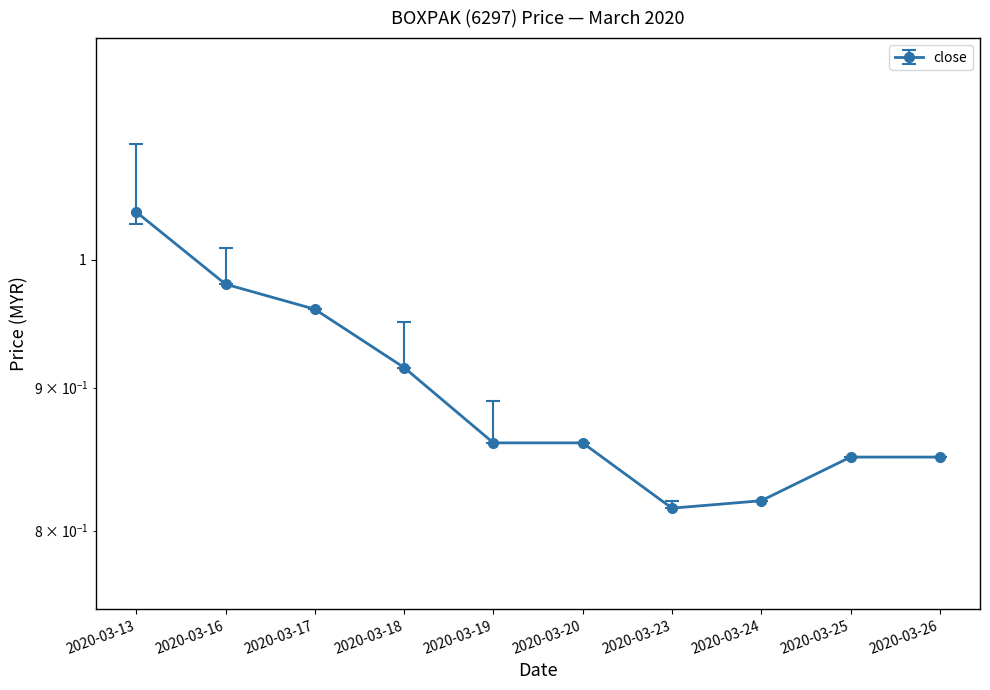

True or false: open and high cross at least once.

False